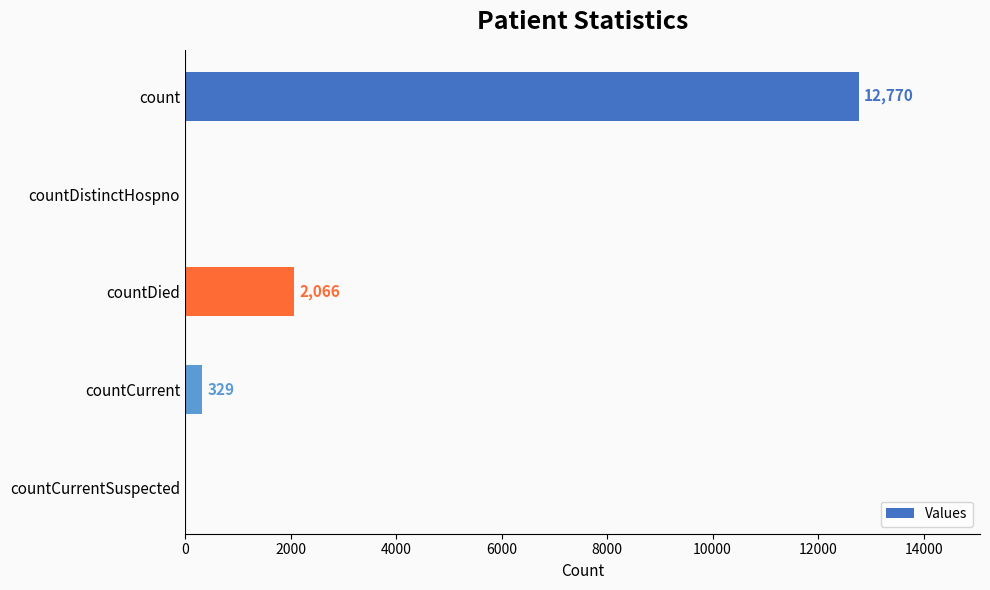

Are the bars horizontal?

Yes